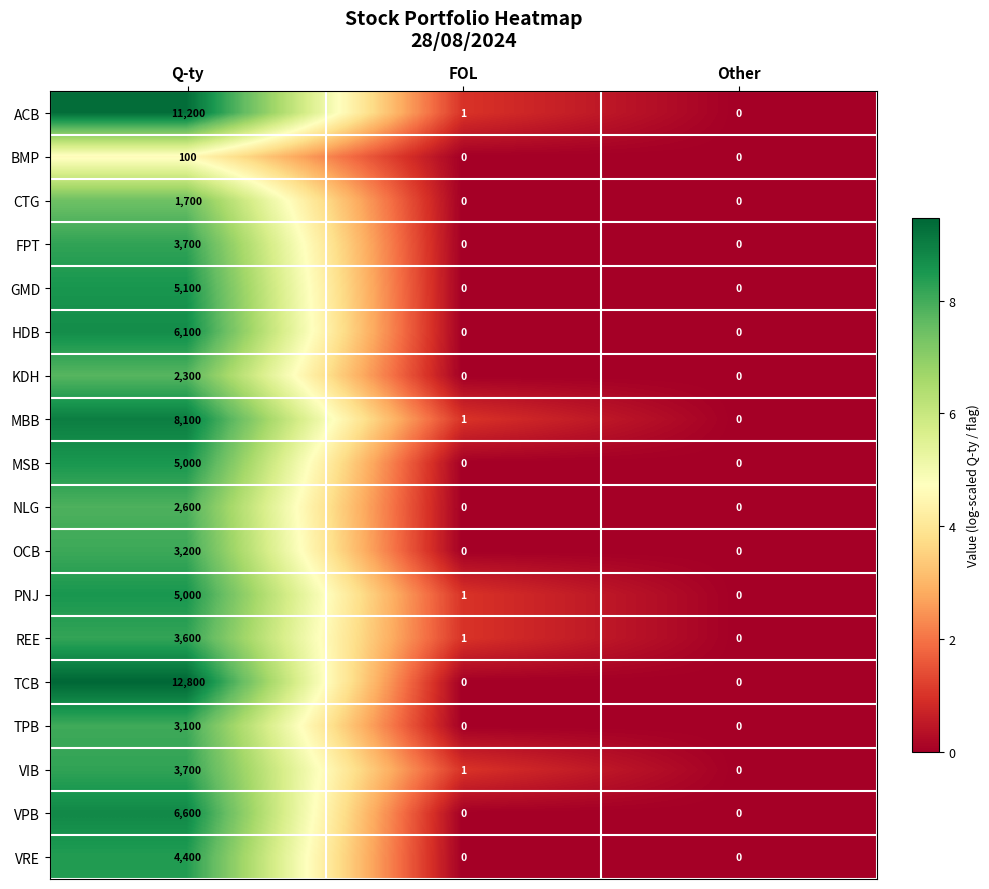

What is the difference between the maximum and minimum values in the MBB series?

8100